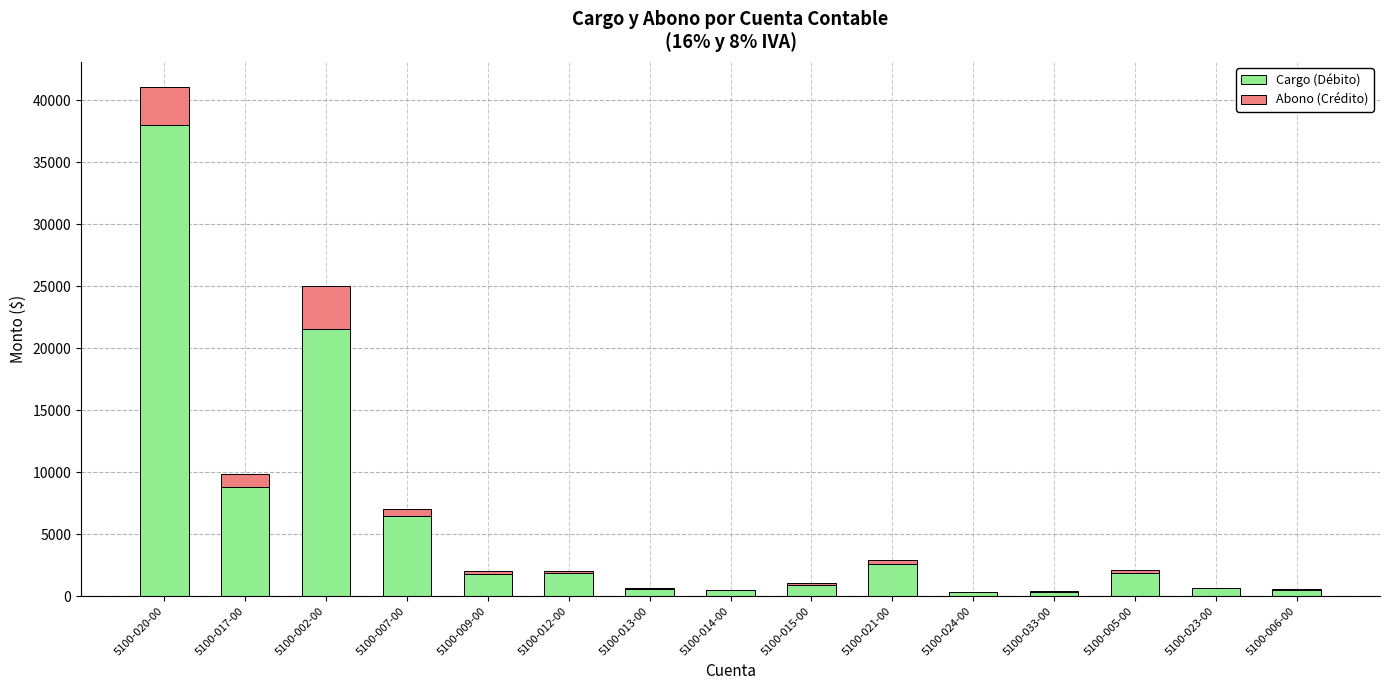

At which category is the sum across all series the highest?

5100-020-00